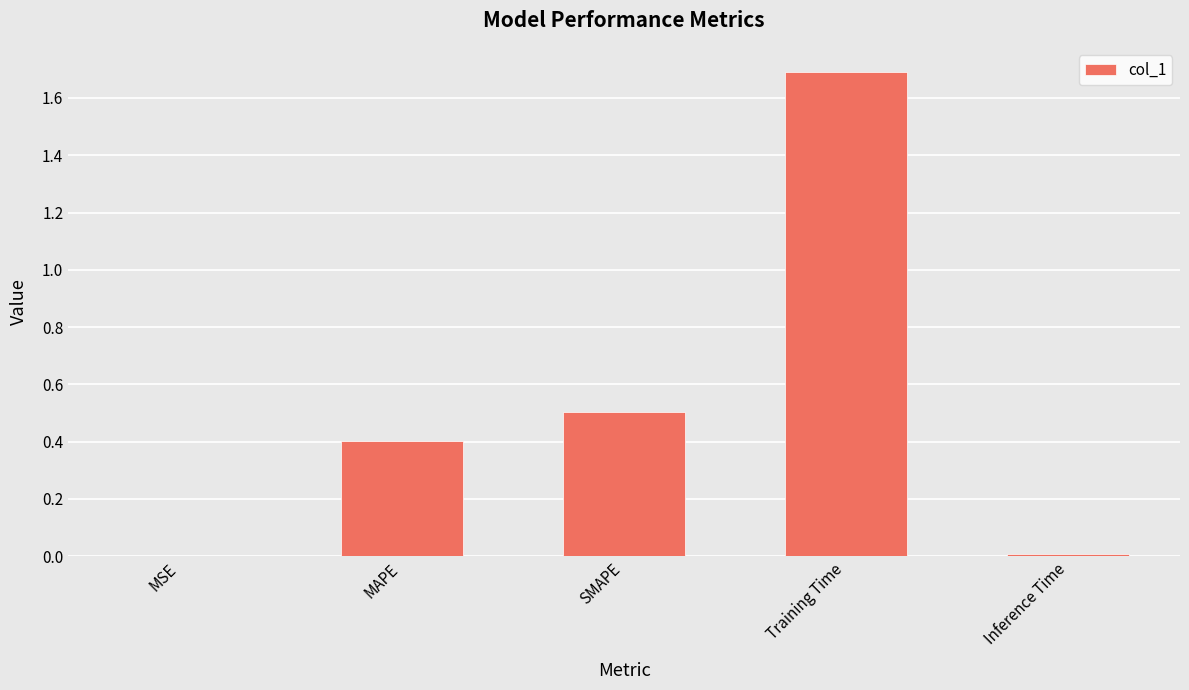

Which label corresponds to the largest value in the chart?

Training Time